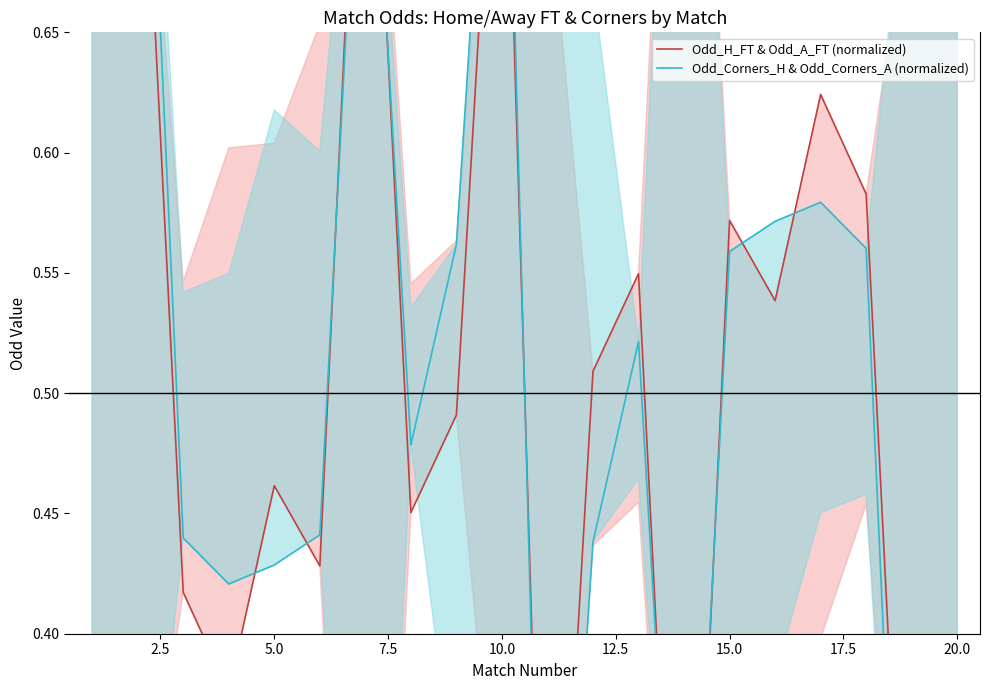

Where is the first local maximum for Odd_H_FT & Odd_A_FT (normalized)?

2.5